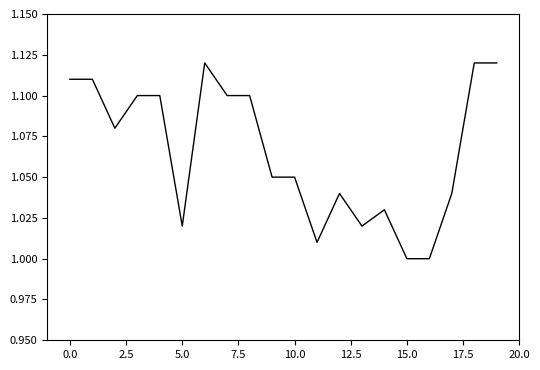

What is the difference between the second highest and minimum values?

0.1